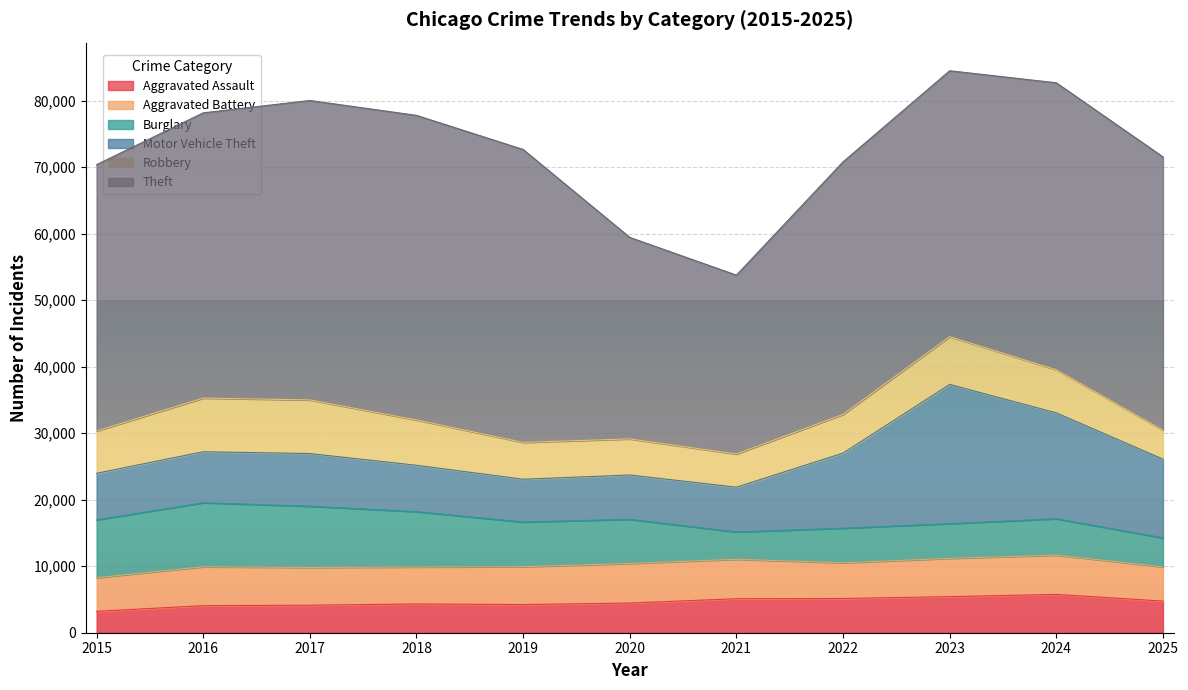

True or false: Robbery has a value of 7185 at 2023.

True